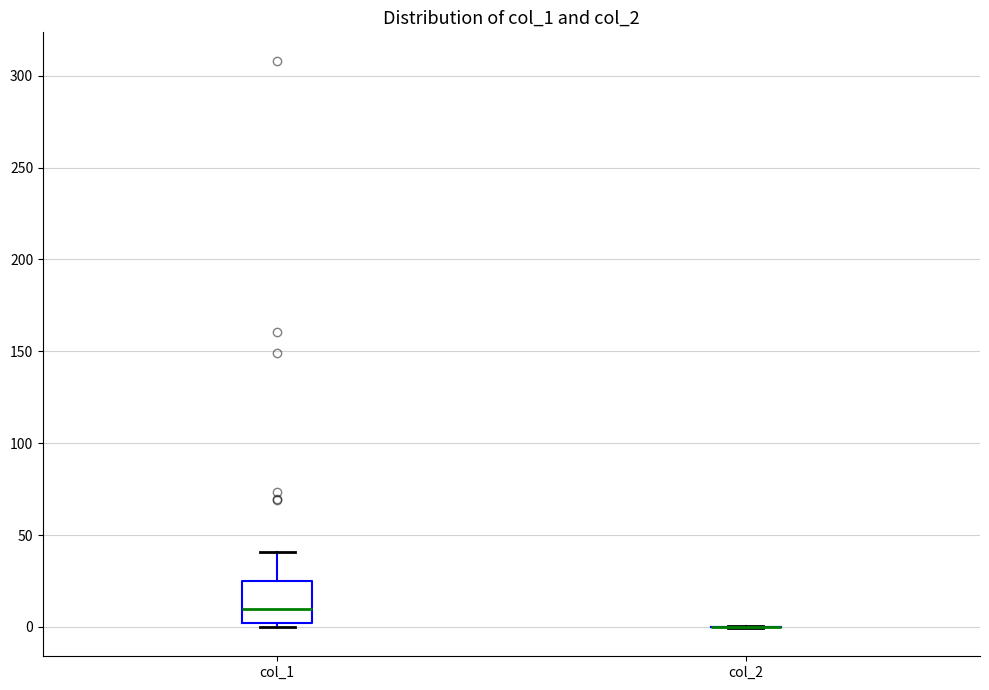

Where is the lower edge of the box for col_1 on the y-axis? The values are not printed on the chart, so give them approximately, as read against the axis.

0